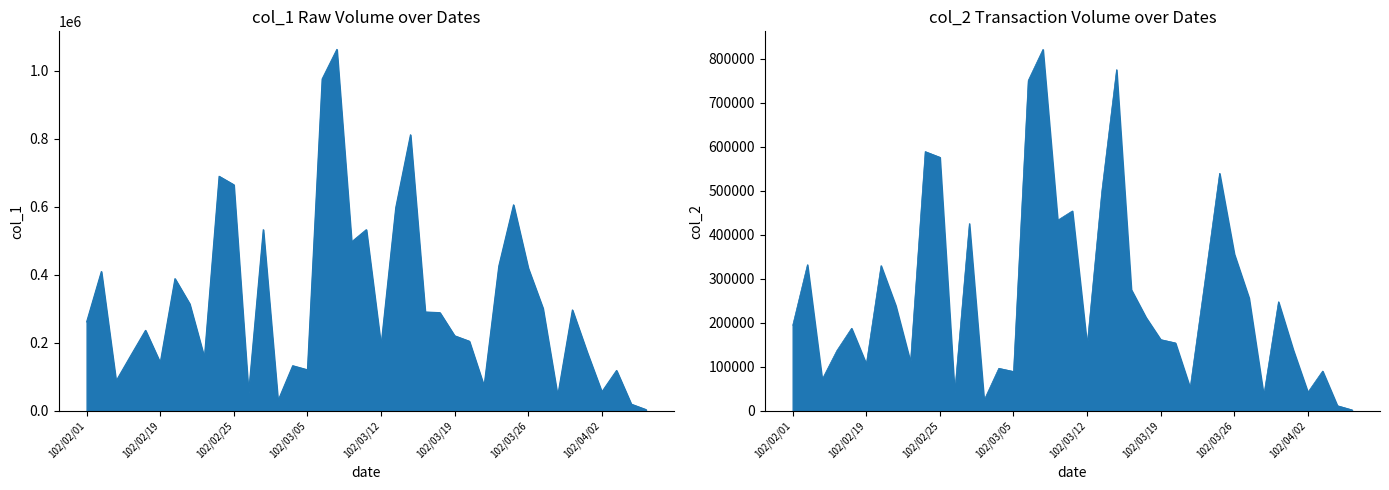

Reading left to right, transcribe all the data shown in this chart.

col_1: 102/02/01=262000	102/02/04=410000	102/02/05=88000	102/02/06=163000	102/02/18=237000	102/02/19=142000	102/02/20=389000	102/02/21=315000	102/02/22=157000	102/02/23=690000	102/02/25=665000	102/02/26=52000	102/02/27=533000	102/03/01=30000	102/03/04=133000	102/03/05=121000	102/03/06=976000	102/03/07=1063000	102/03/08=497000	102/03/11=533000	102/03/12=192000	102/03/13=598000	102/03/14=812000	102/03/15=291000	102/03/18=289000	102/03/19=221000	102/03/20=205000	102/03/21=73000	102/03/22=426000	102/03/25=606000	102/03/26=420000	102/03/27=302000	102/03/28=44000	102/03/29=297000	102/04/01=173000	102/04/02=56000	102/04/03=119000	102/04/08=20000	102/04/09=4000
col_2: 102/02/01=194500	102/02/04=332250	102/02/05=71780	102/02/06=137160	102/02/18=187800	102/02/19=106710	102/02/20=330100	102/02/21=239310	102/02/22=111460	102/02/23=589070	102/02/25=576110	102/02/26=41220	102/02/27=425660	102/03/01=24460	102/03/04=96880	102/03/05=89640	102/03/06=750430	102/03/07=821050	102/03/08=433090	102/03/11=454270	102/03/12=149200	102/03/13=499330	102/03/14=775160	102/03/15=275690	102/03/18=212450	102/03/19=162090	102/03/20=154550	102/03/21=52620	102/03/22=294210	102/03/25=539720	102/03/26=356510	102/03/27=256700	102/03/28=35050	102/03/29=248010	102/04/01=139180	102/04/02=42500	102/04/03=90640	102/04/08=12000	102/04/09=2440